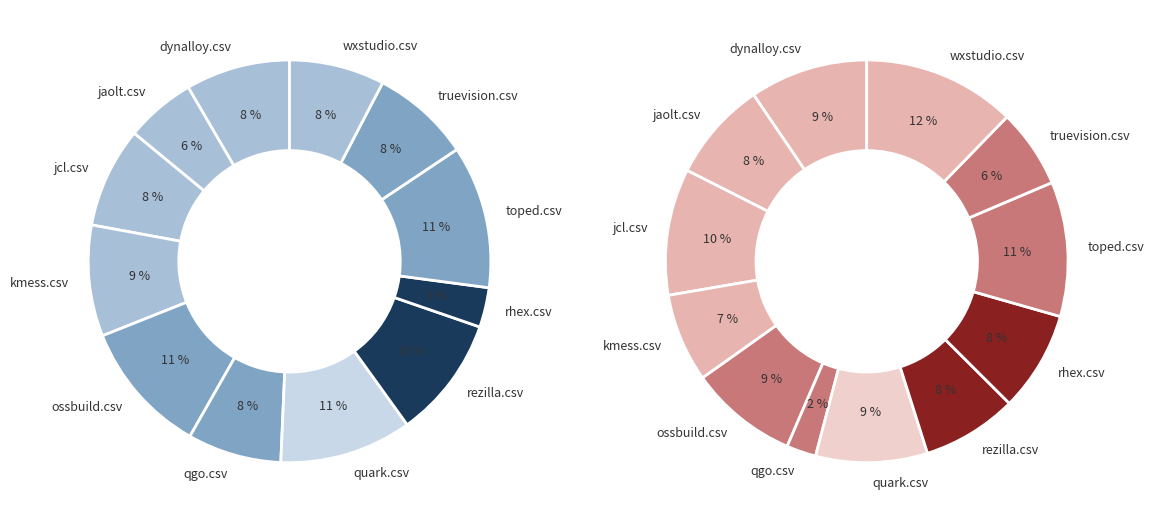

Which slice is the largest?

toped.csv